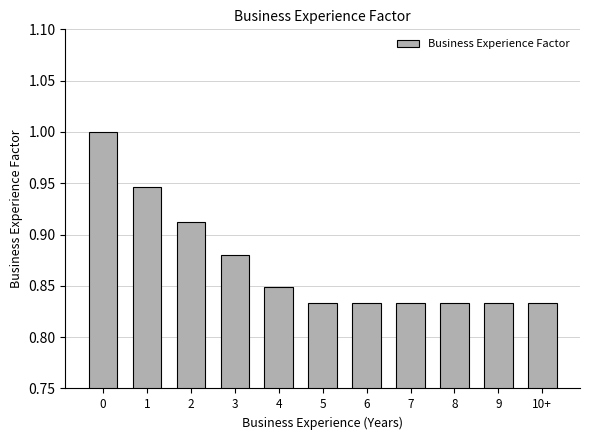

What is the sum of the values at 7 and 8?

1.7